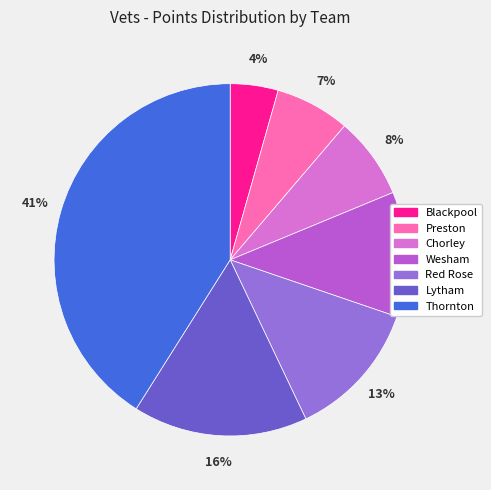

What percentage is the Wesham slice, to the nearest percent?

11%